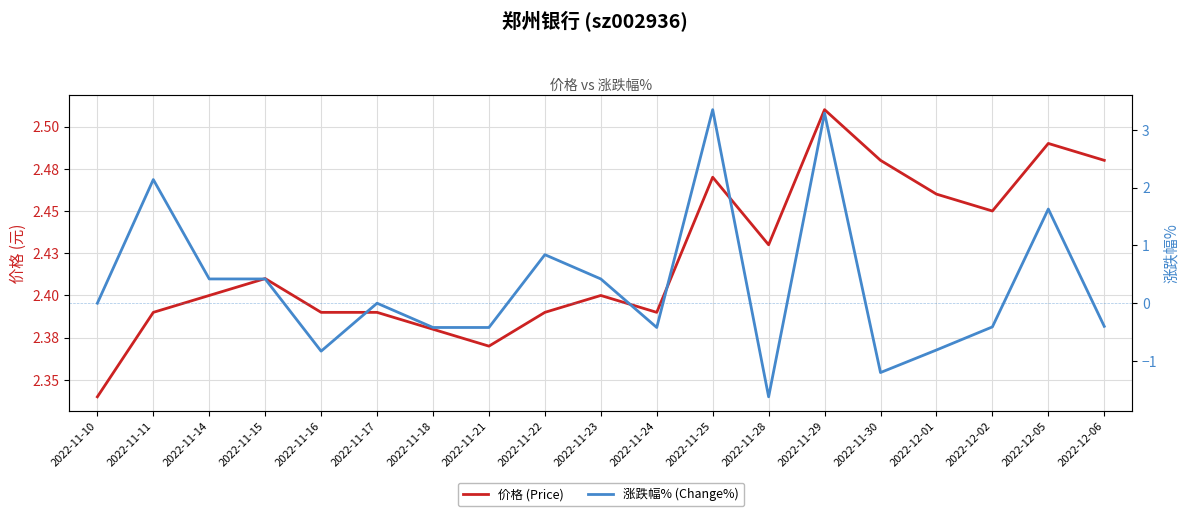

Which series has the largest total across all categories?

价格 (Price)